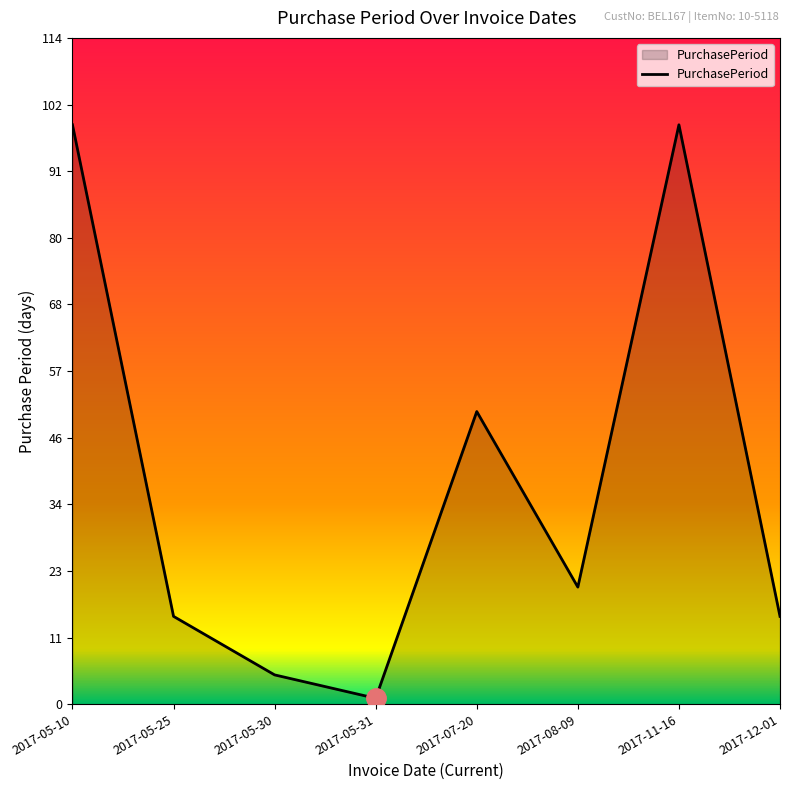

How many series are shown in this chart?

1